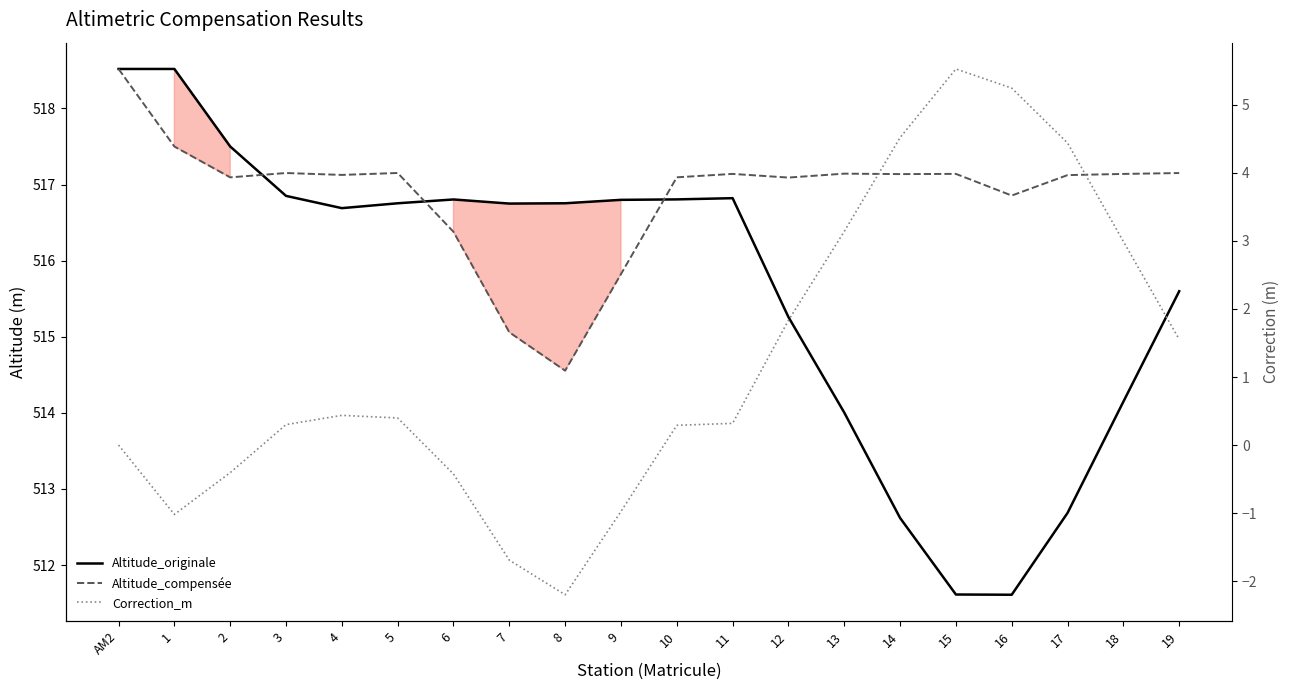

What is the label of the 13th point from the left?

12